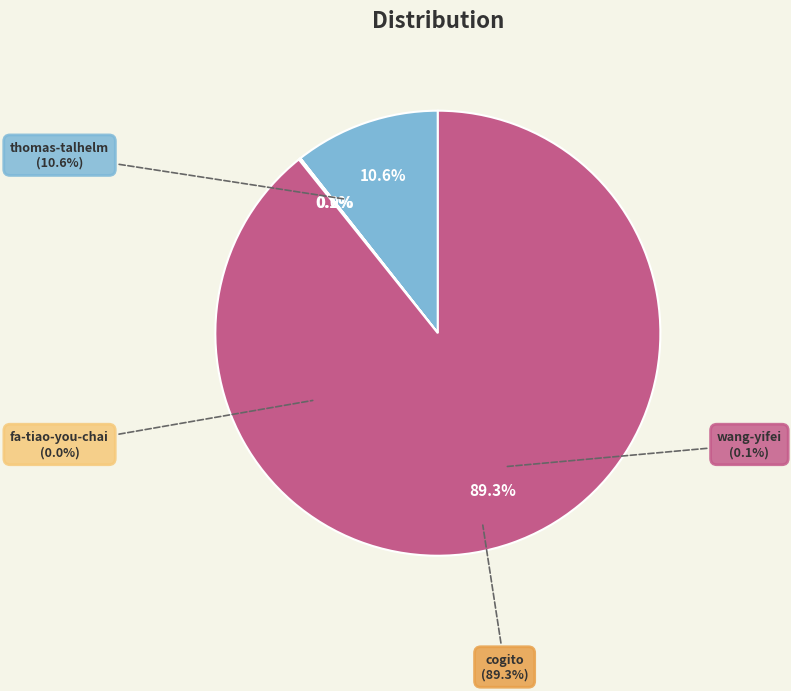

True or false: cogito accounts for 99% of the total.

False